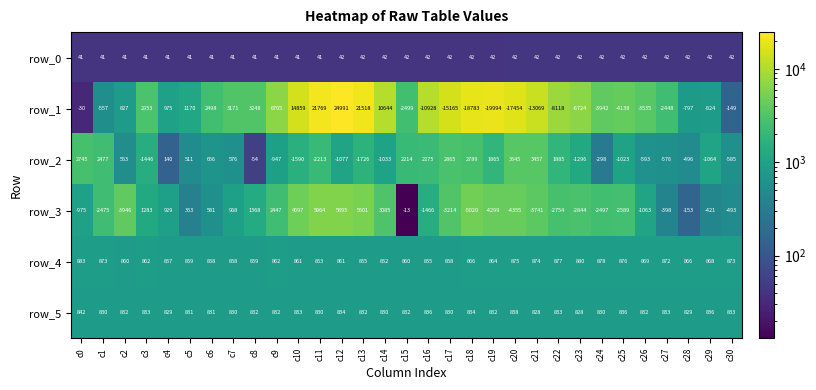

Which series has the largest total across all categories?

row_4